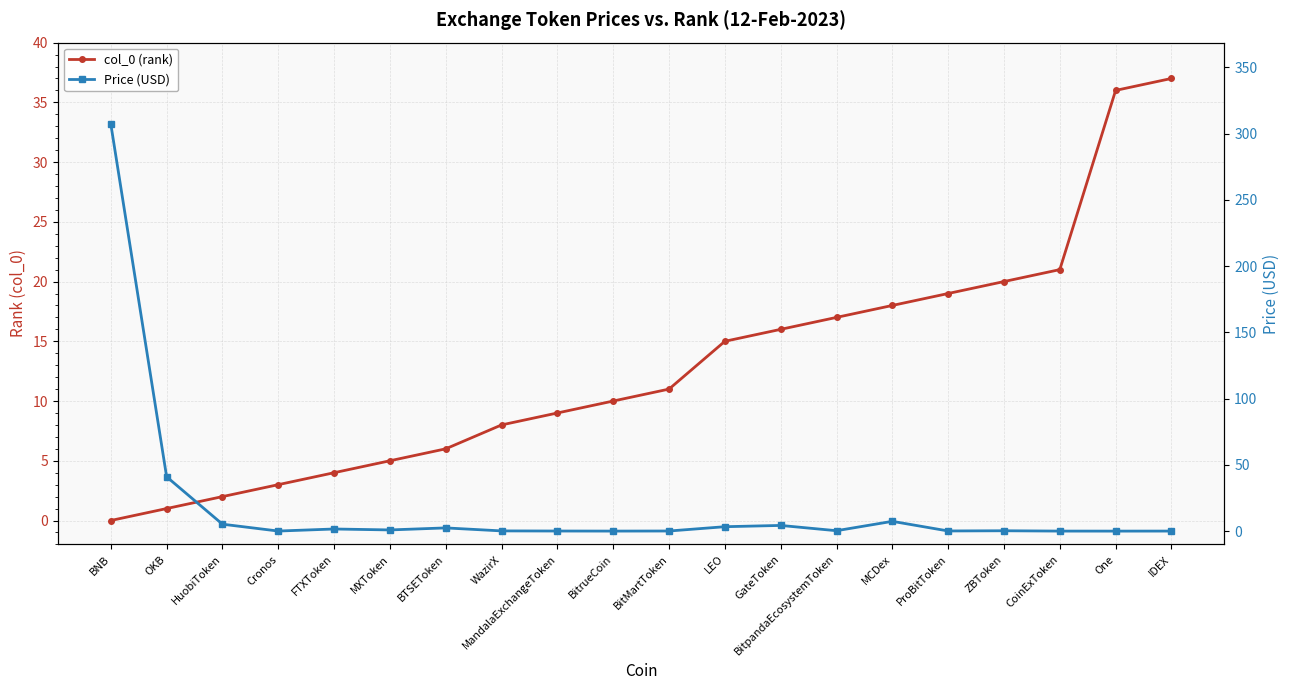

How many values in the col_0 (rank) series are below 11?

10